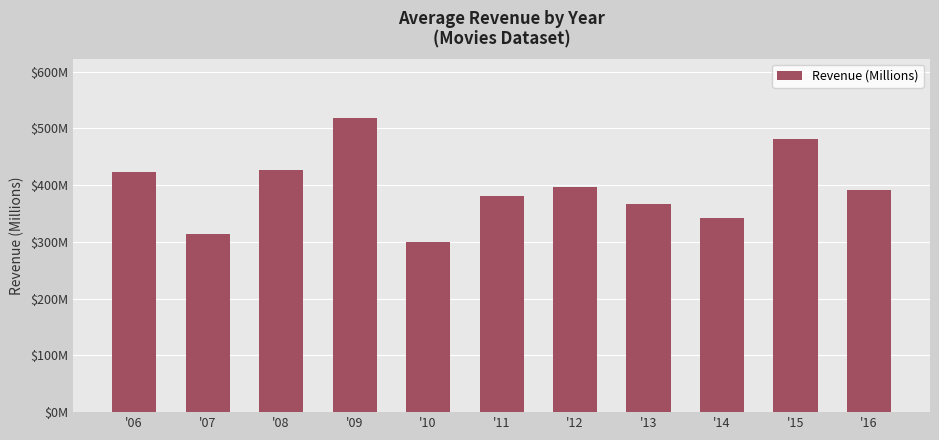

Rank the categories by value from lowest to highest.

'10, '07, '14, '13, '11, '16, '12, '06, '08, '15, '09